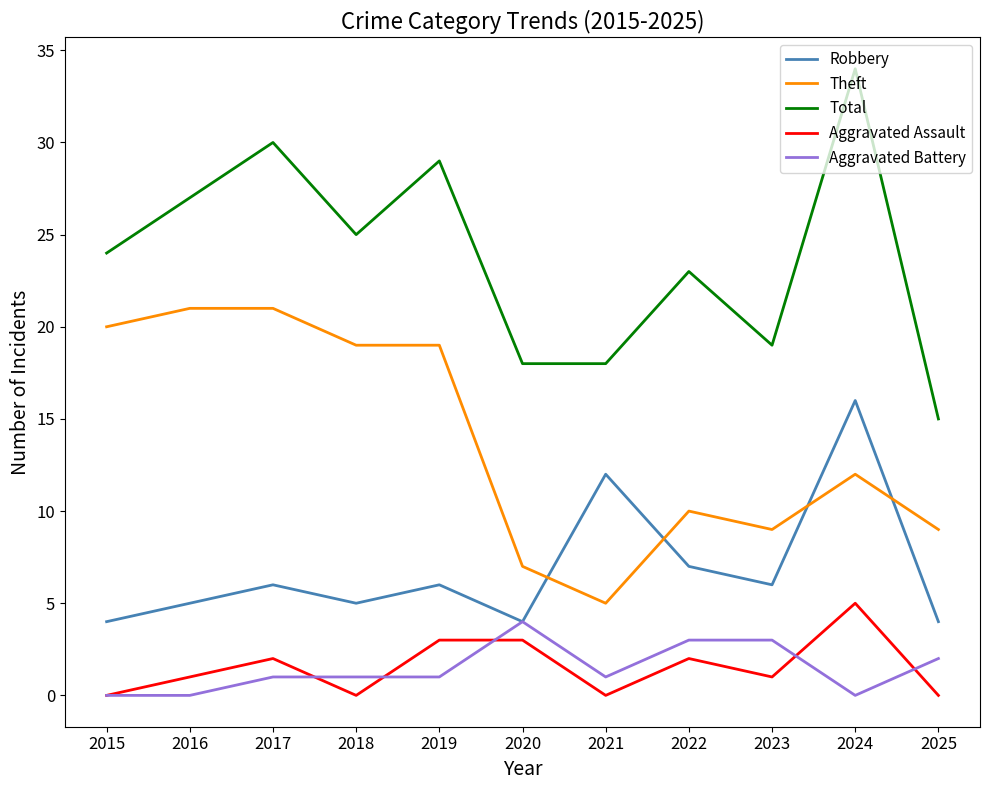

Reading right to left, extract all data points from this chart.

Robbery: 2025=4	2024=16	2023=6	2022=7	2021=12	2020=4	2019=6	2018=5	2017=6	2016=5	2015=4
Theft: 2025=9	2024=12	2023=9	2022=10	2021=5	2020=7	2019=19	2018=19	2017=21	2016=21	2015=20
Total: 2025=15	2024=34	2023=19	2022=23	2021=18	2020=18	2019=29	2018=25	2017=30	2016=27	2015=24
Aggravated Assault: 2025=0	2024=5	2023=1	2022=2	2021=0	2020=3	2019=3	2018=0	2017=2	2016=1	2015=0
Aggravated Battery: 2025=2	2024=0	2023=3	2022=3	2021=1	2020=4	2019=1	2018=1	2017=1	2016=0	2015=0